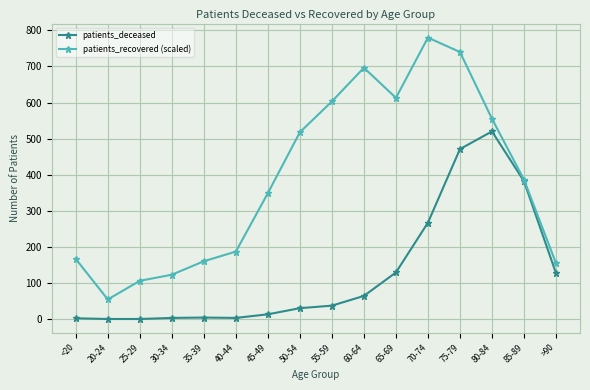

True or false: patients_recovered (scaled) has a value of 328.6 at 75-79.

False